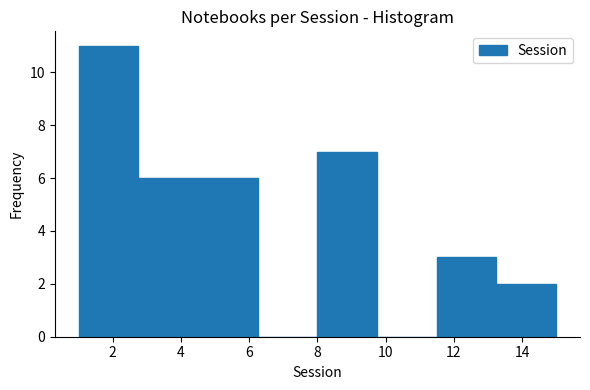

Which range on the x-axis has the tallest bar?

1.00 to 2.75